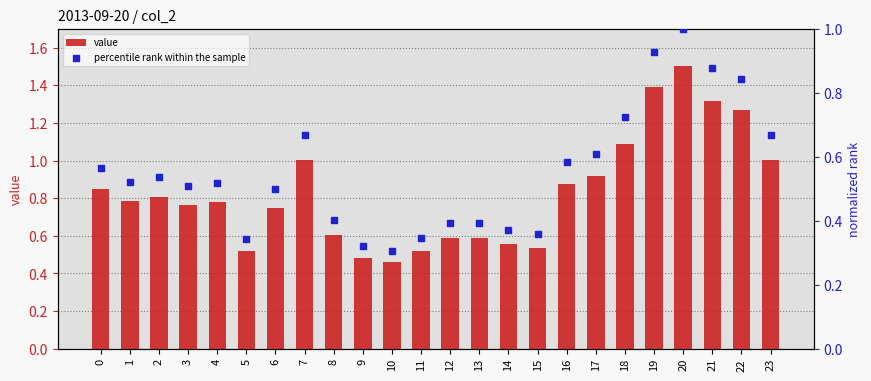

At which category is the sum across all series the highest?

20